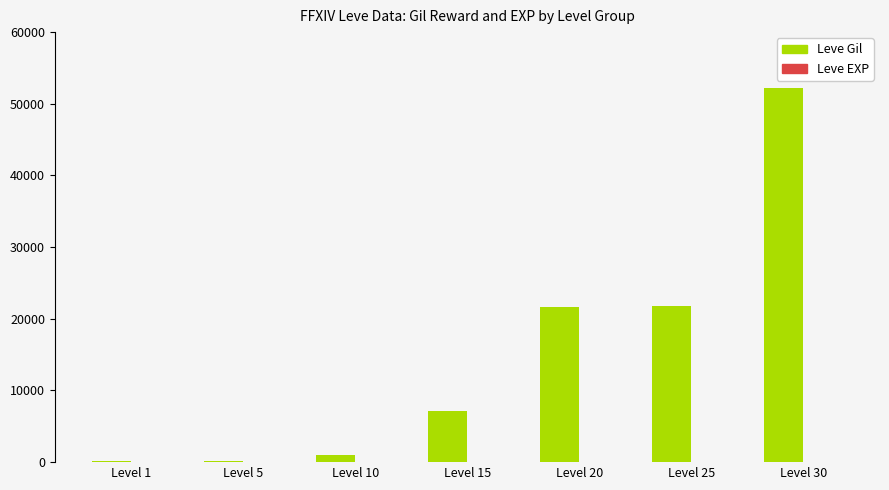

Which series changed the most between Level 25 and Level 30?

Leve Gil